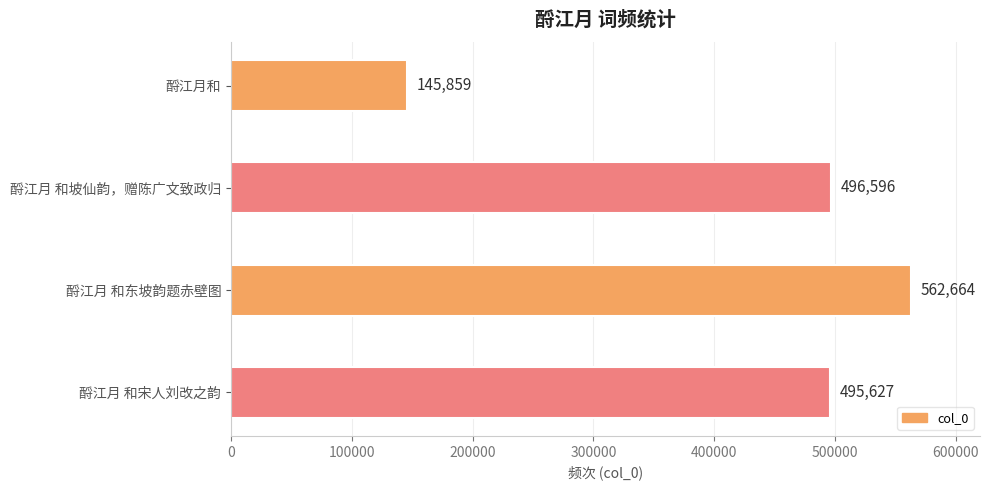

List the labels in order of value, largest first.

酹江月 和东坡韵题赤壁图, 酹江月 和坡仙韵，赠陈广文致政归, 酹江月 和宋人刘改之韵, 酹江月和